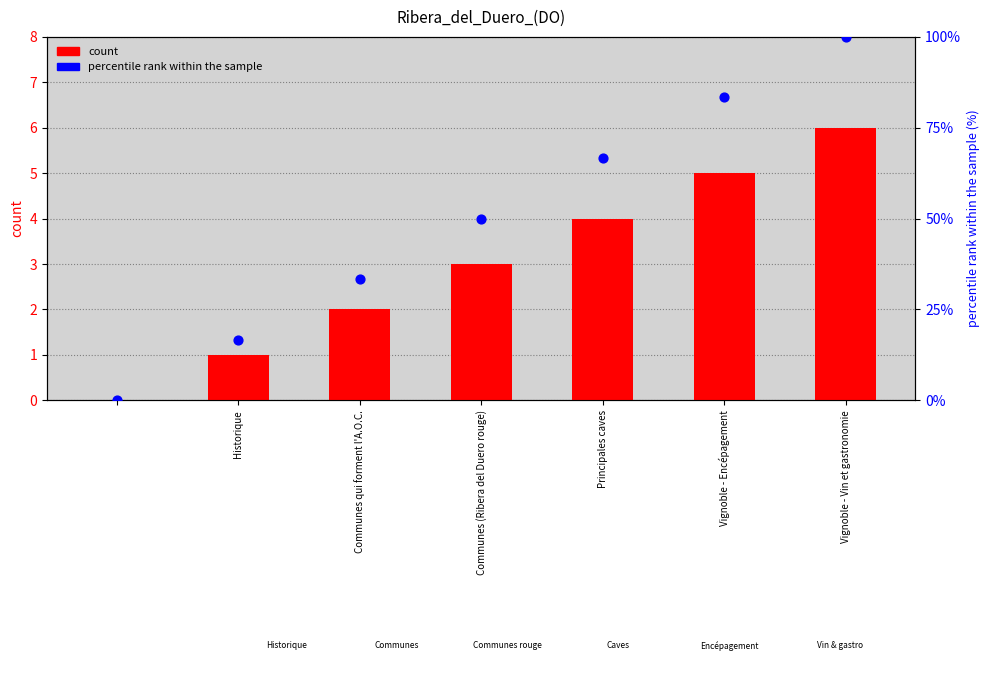

Which series reaches the maximum Y coordinate?

percentile rank within the sample